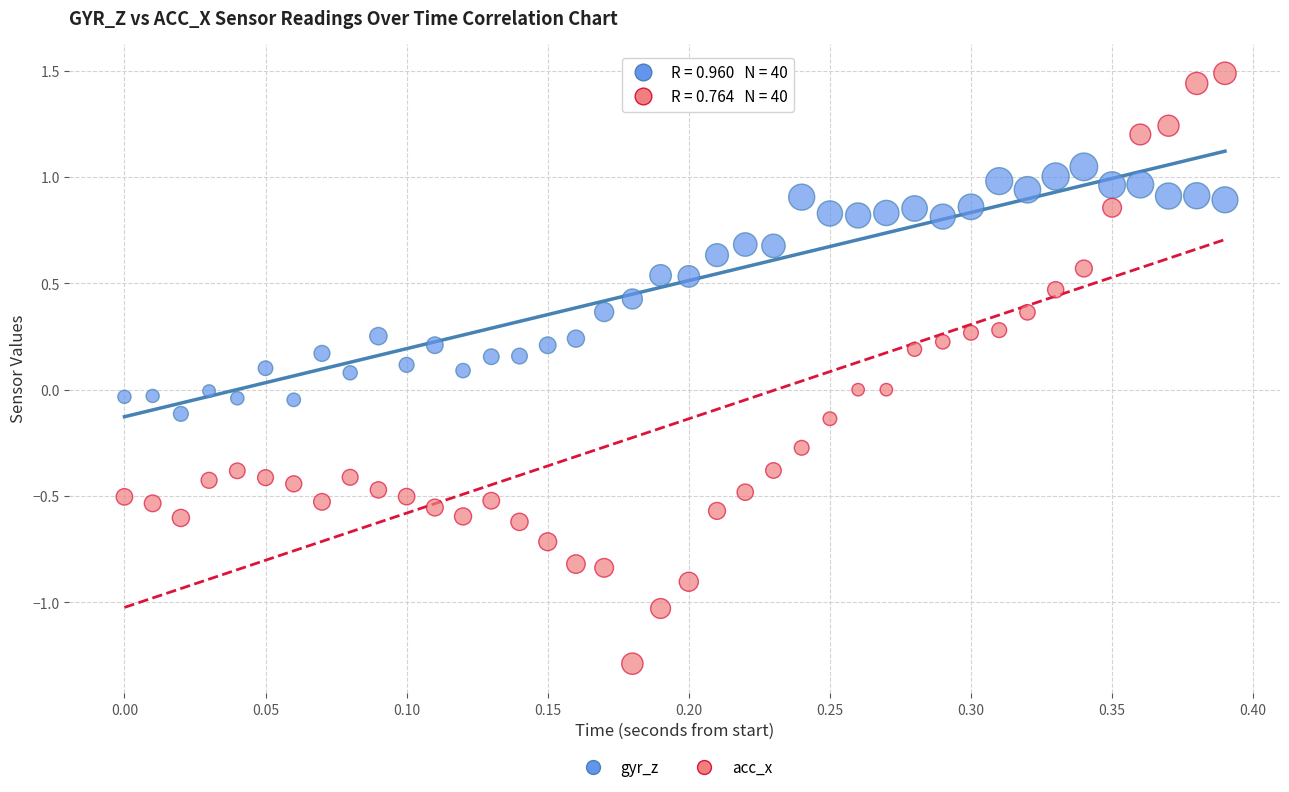

Across all data points, what is the range of Y values (max minus min)?

2.8